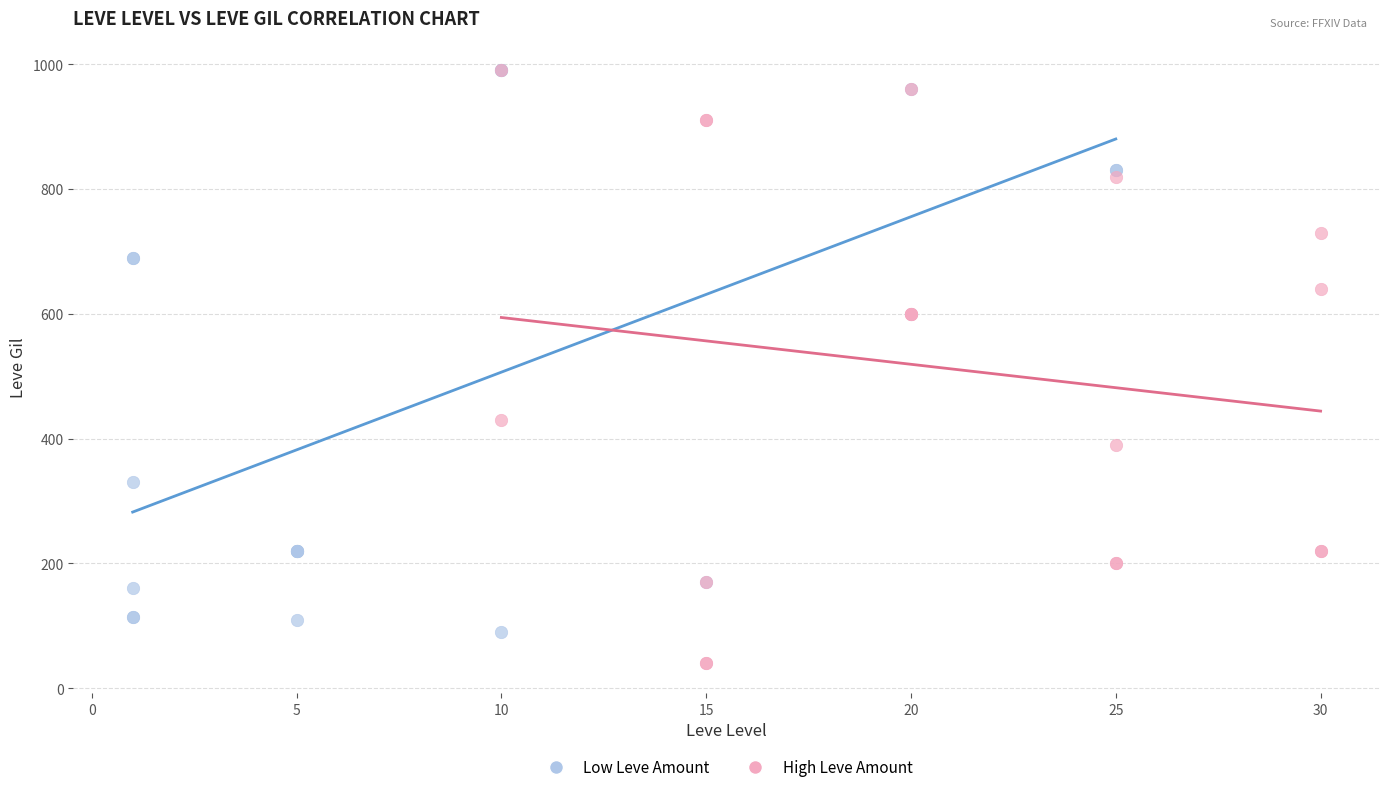

Which series contains the lowest Y value?

High Leve Amount